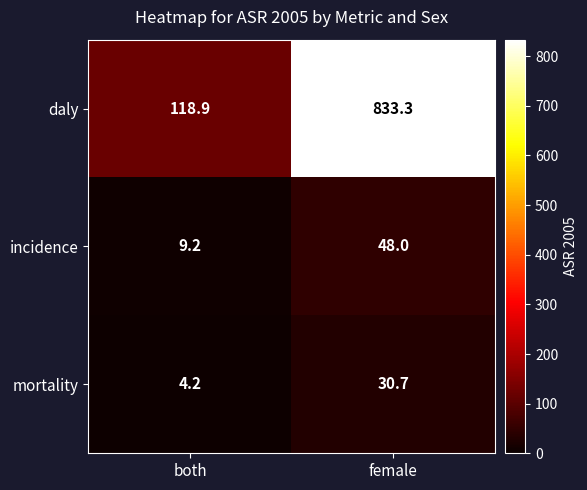

What value does the incidence series have at female?

48.0